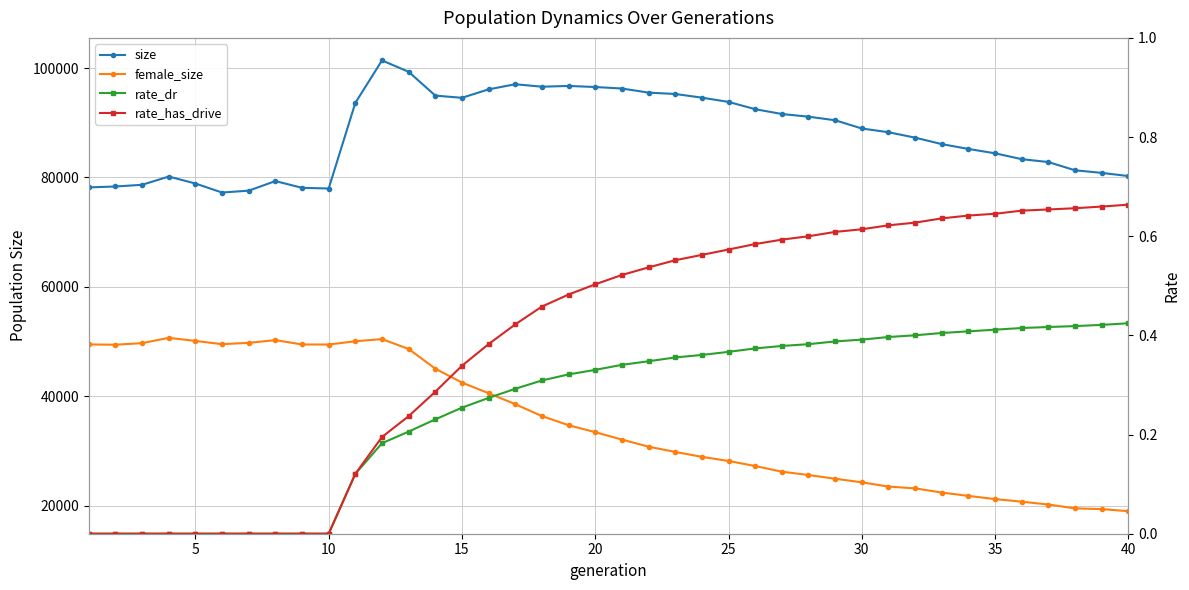

True or false: rate_dr has more than 0 interior local peaks.

False